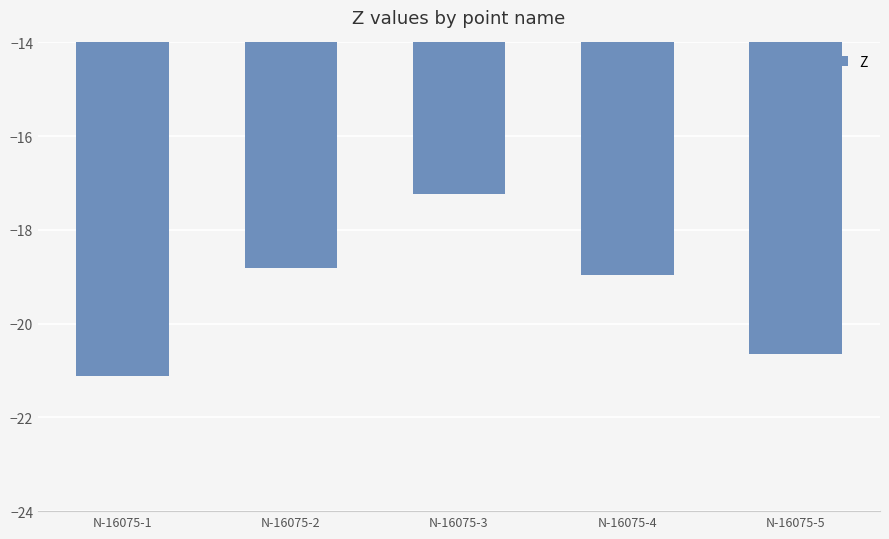

What is the difference between the values at N-16075-3 and N-16075-2?

1.6